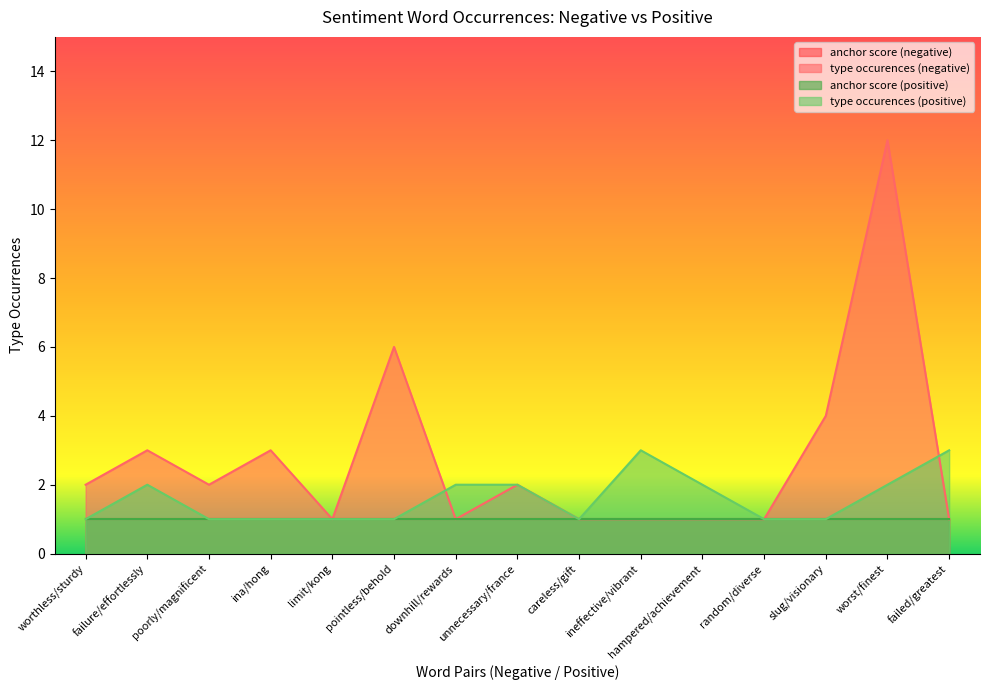

At which label does type occurences (negative) reach its peak?

worst/finest